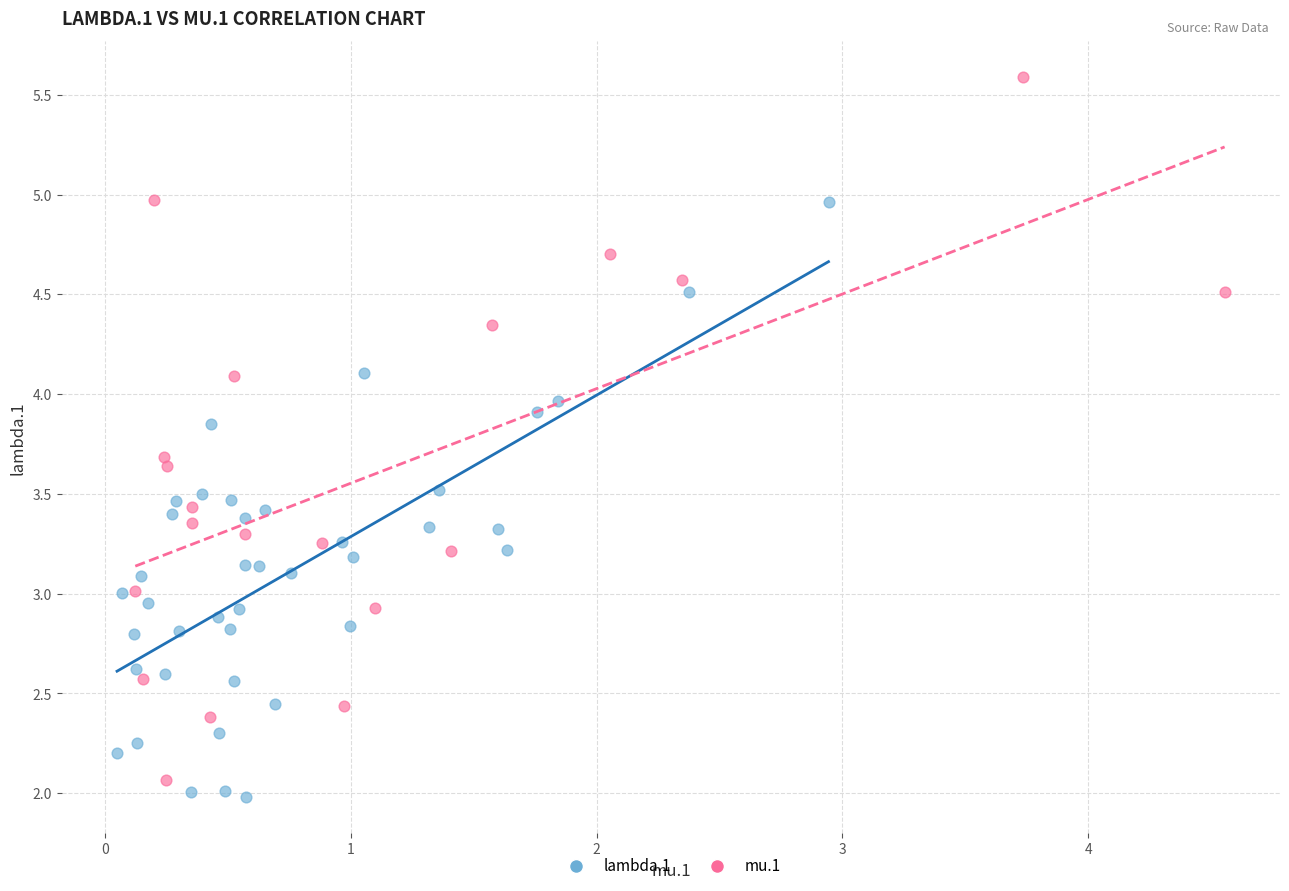

Which series has the largest Y range (max minus min)?

mu.1